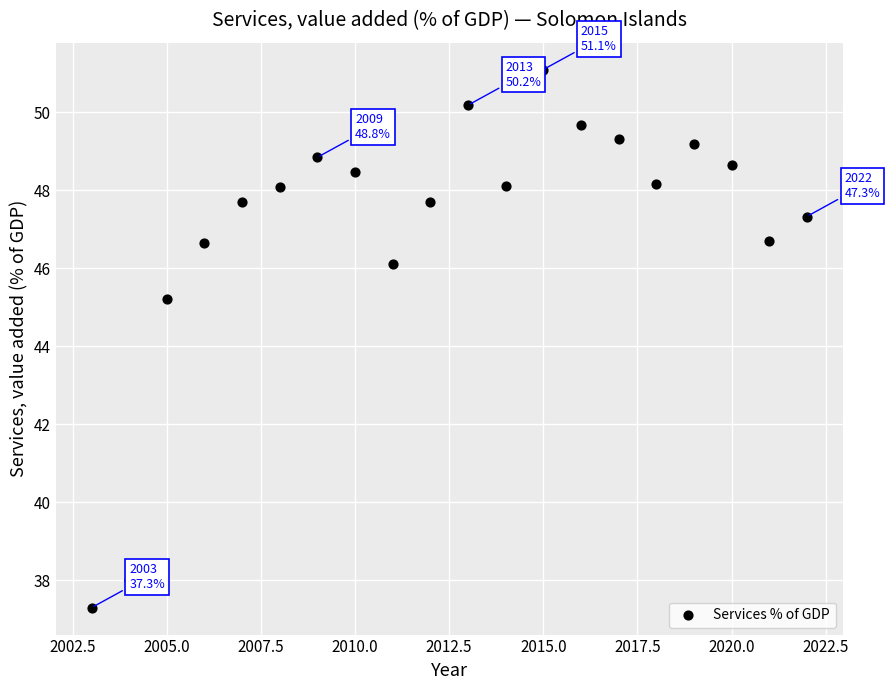

What is the range of Y values (max minus min)?

13.8